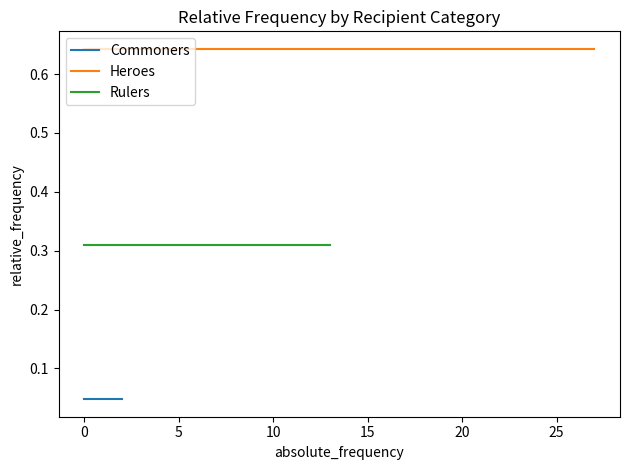

What is the highest value of the Heroes series?

0.6